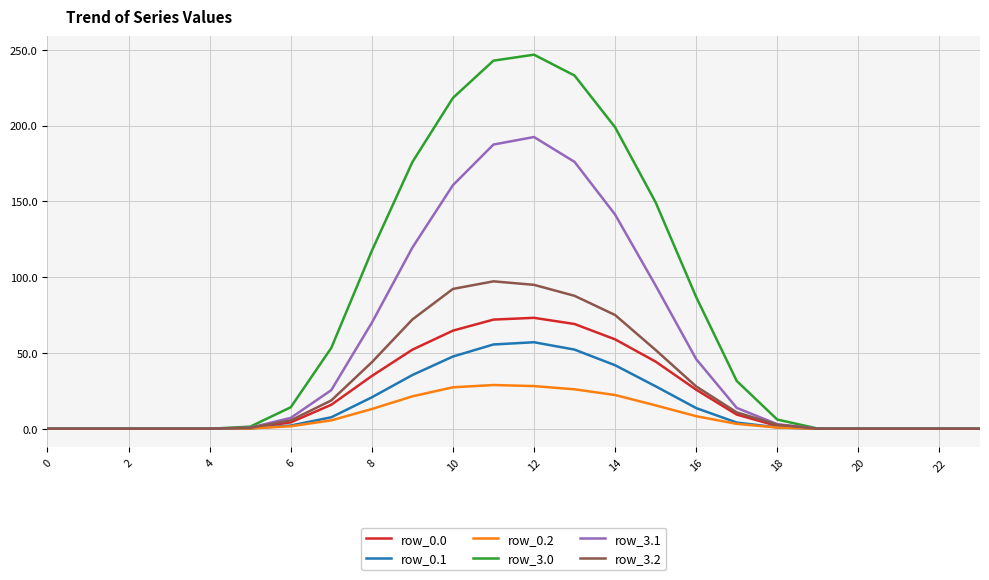

Which series has the widest spread of values?

row_3.0